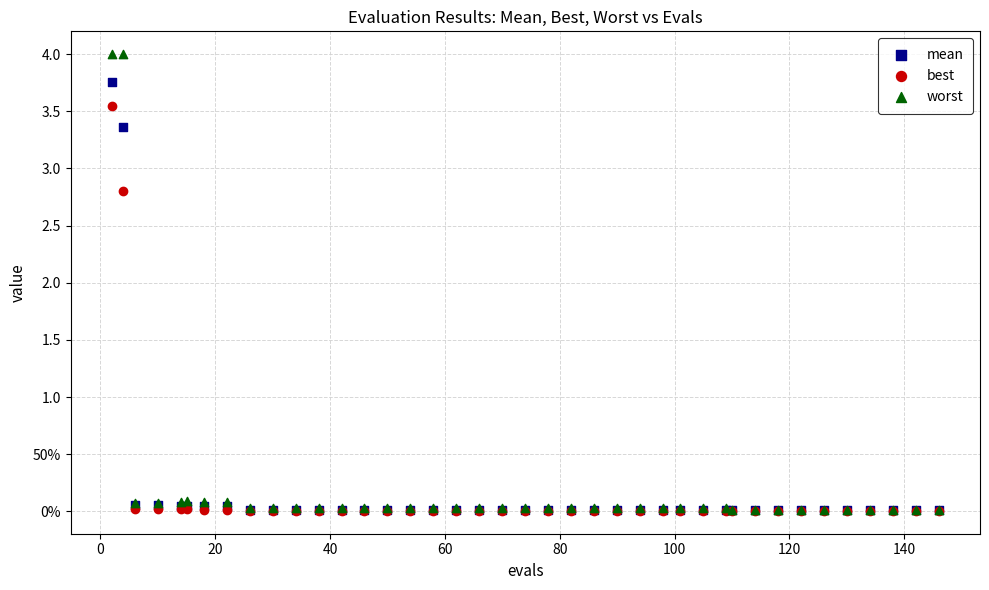

What are all the series names shown in the legend?

mean, best, worst